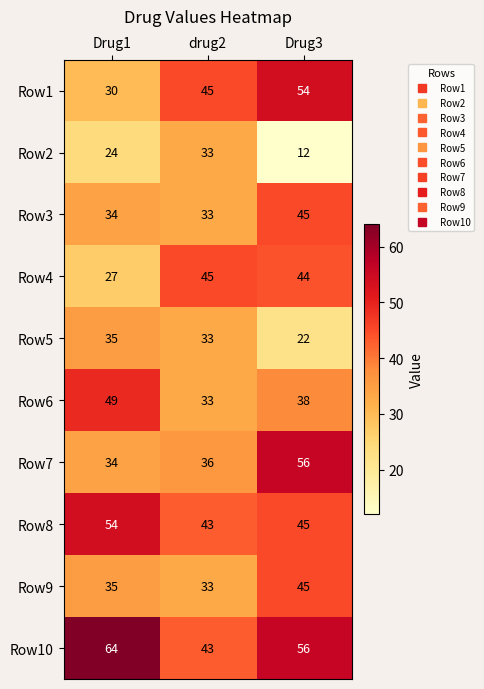

Which series changed the most between Drug1 and Drug3?

Row1